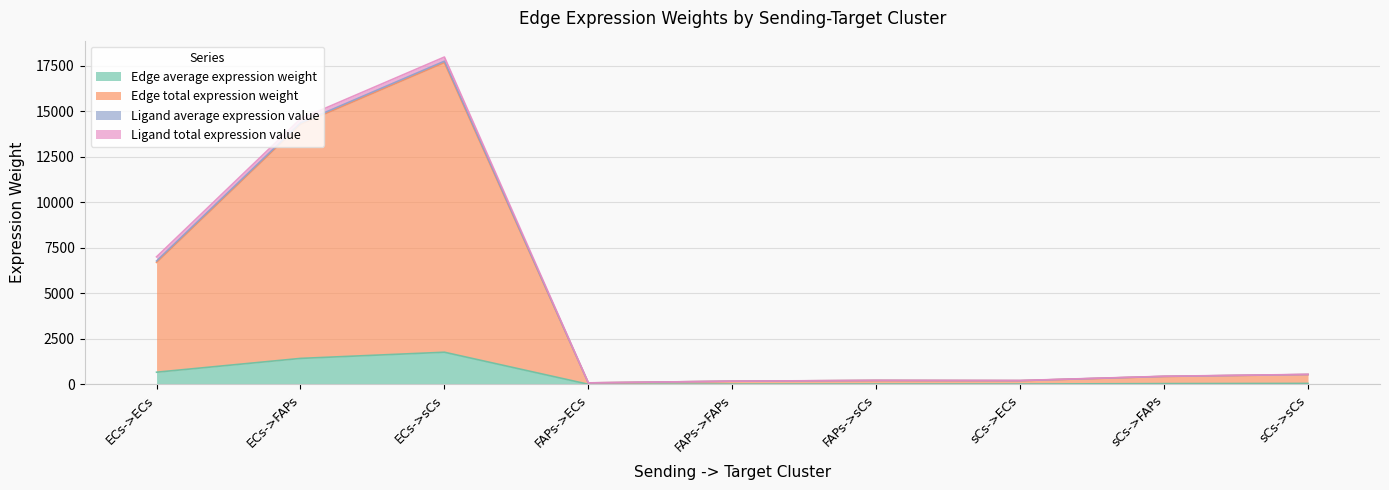

How many data points in Edge average expression weight are above 43?

5